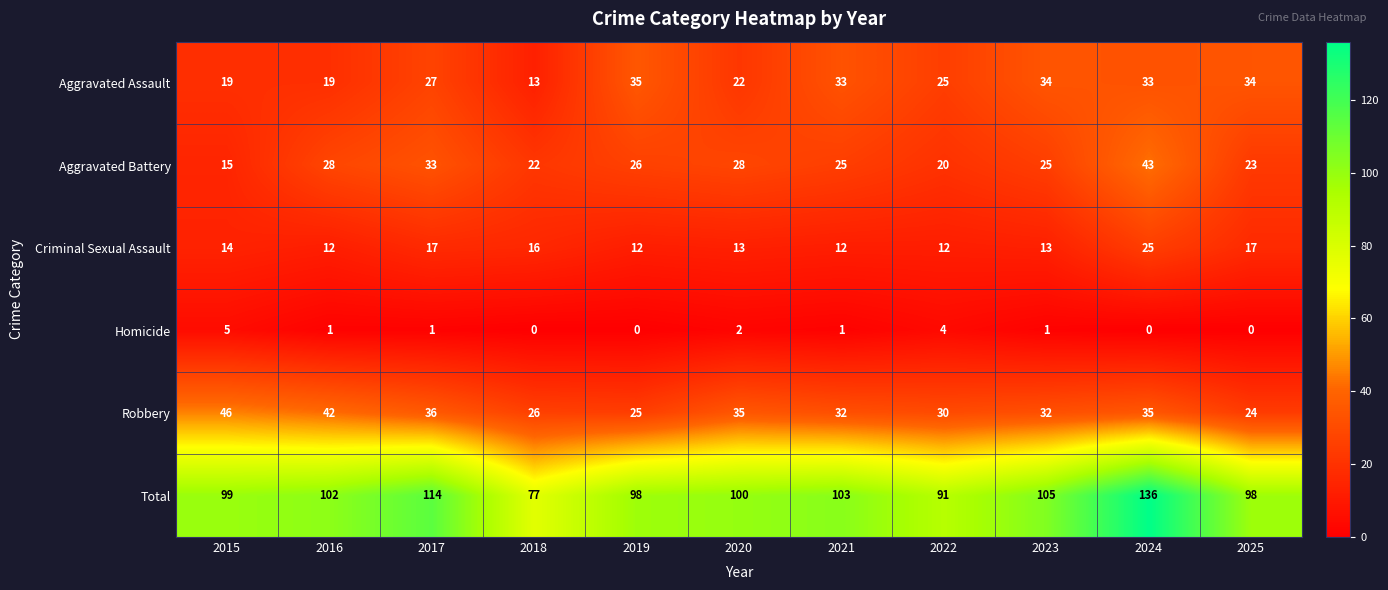

Rank the series at 2017 from highest to lowest value.

Total, Robbery, Aggravated Battery, Aggravated Assault, Criminal Sexual Assault, Homicide